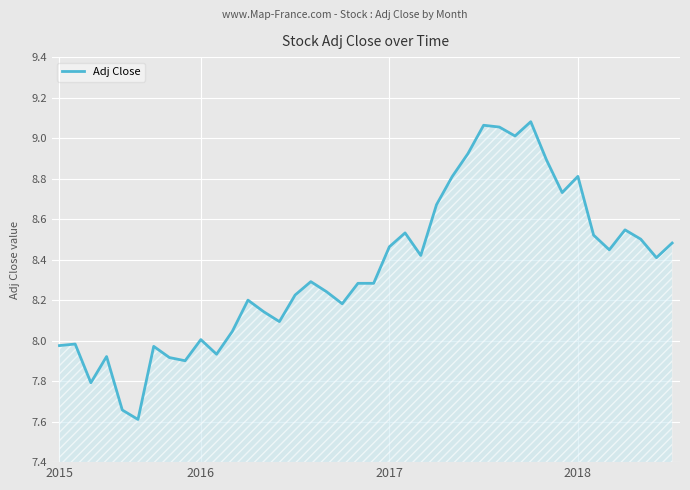

What is the difference between the maximum and minimum values?

1.5